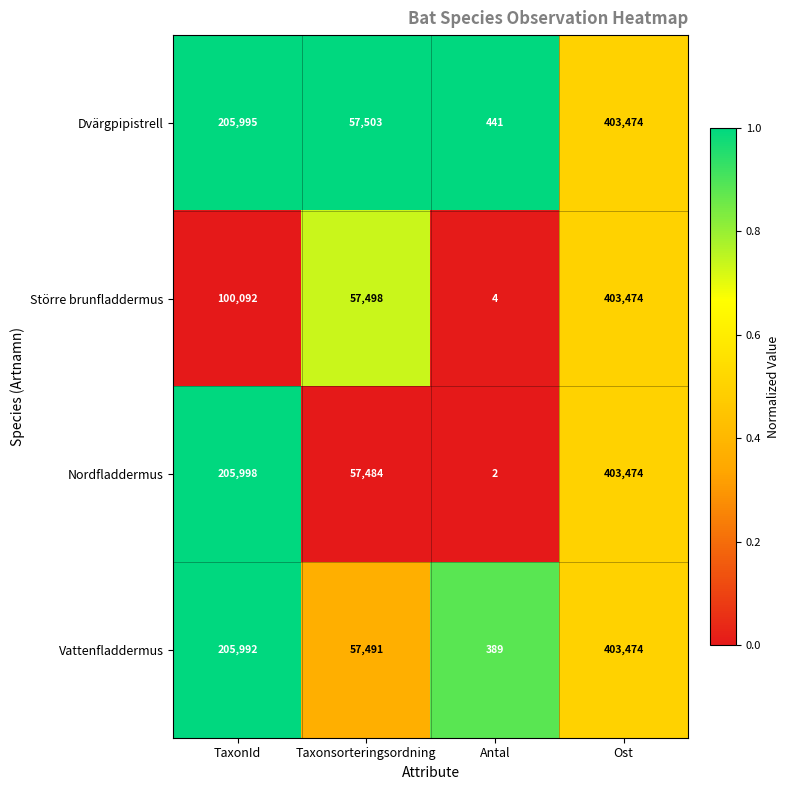

The Dvärgpipistrell series shows 403474 at Ost. True or false?

True